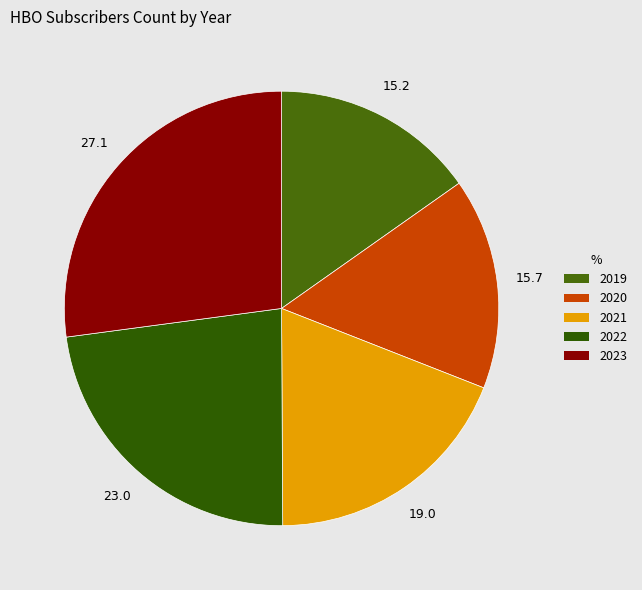

What percentage do 2021 and 2019 together represent?

34.2%